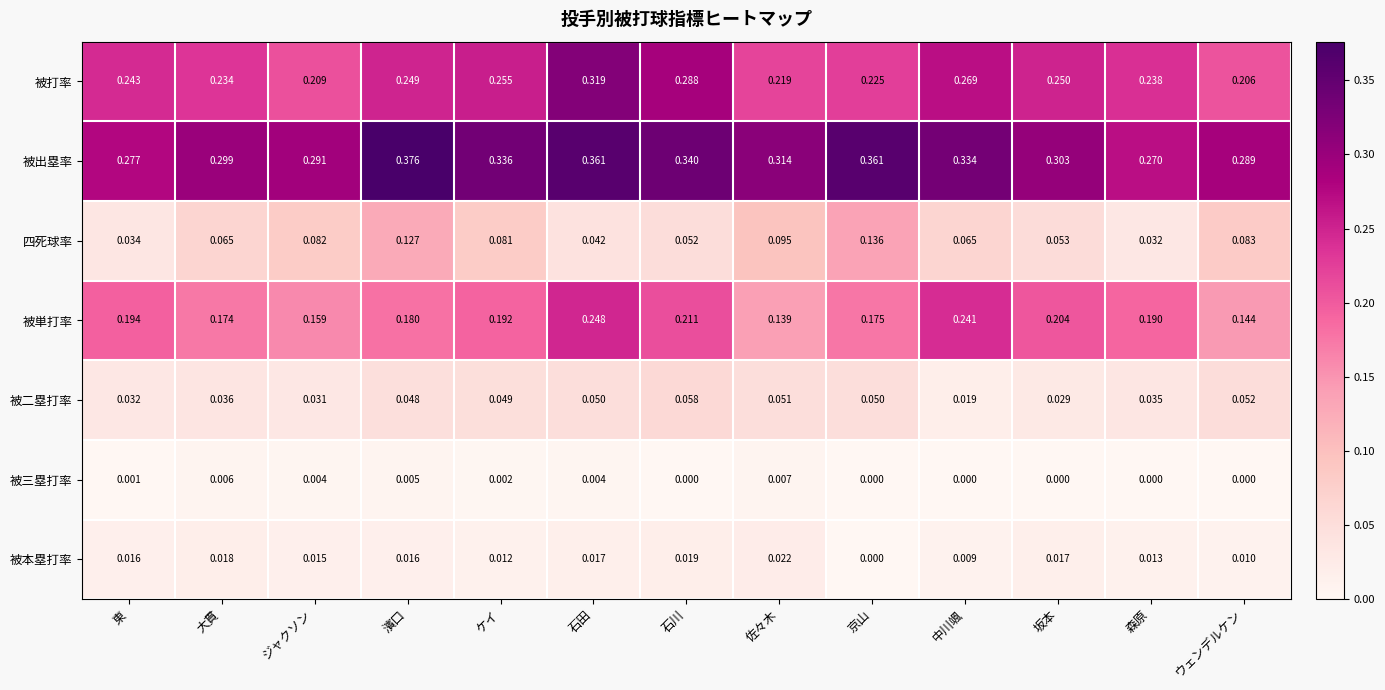

How many series are shown in this chart?

7